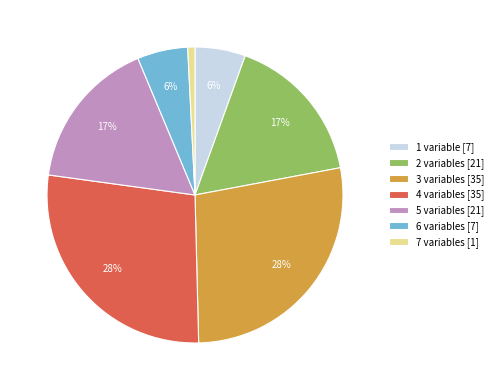

Between 2 variables [21] and 6 variables [7], which is larger?

2 variables [21]